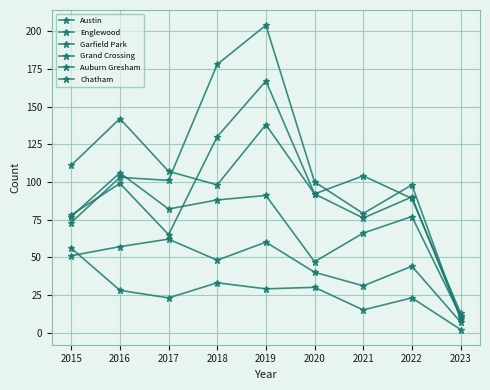

How many values in the Garfield Park series are below 100?

4